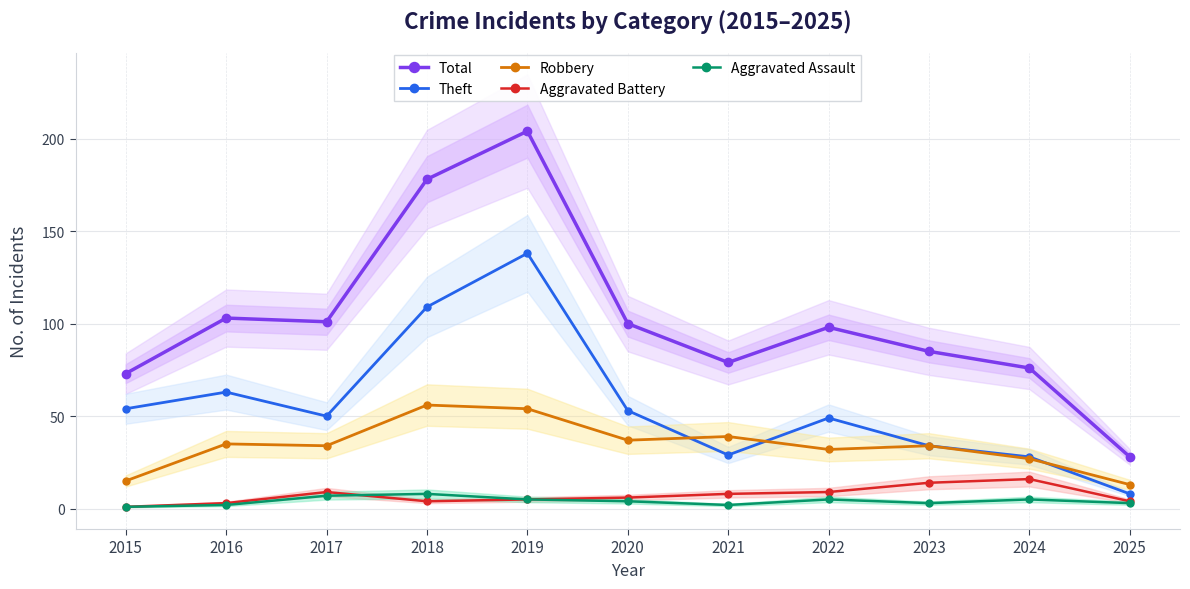

What is the minimum value for Robbery?

13